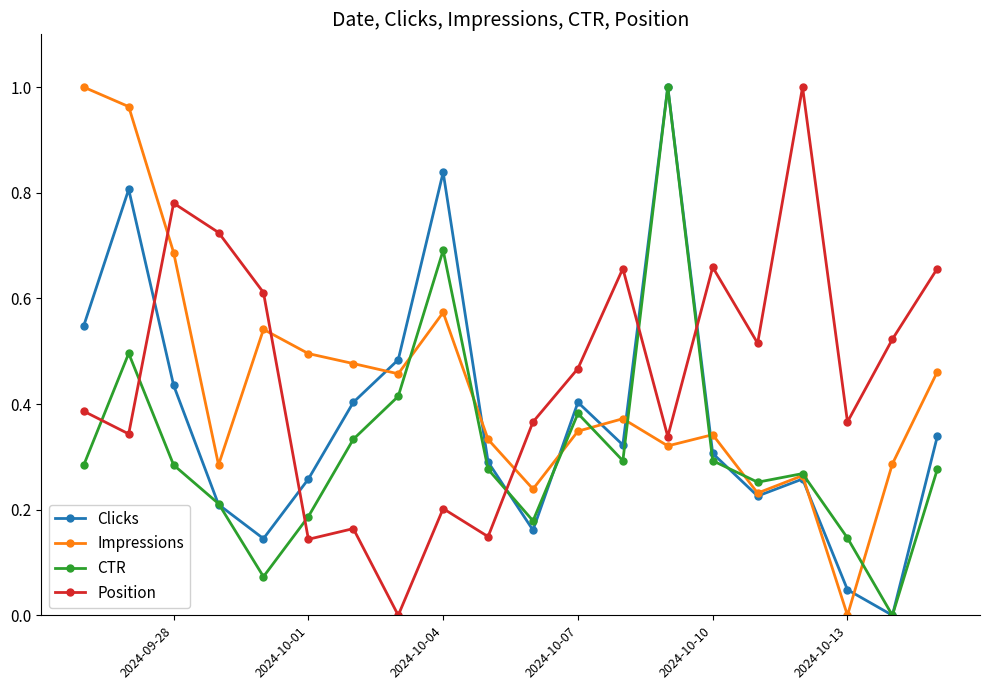

How many times do Impressions and Position cross each other?

3